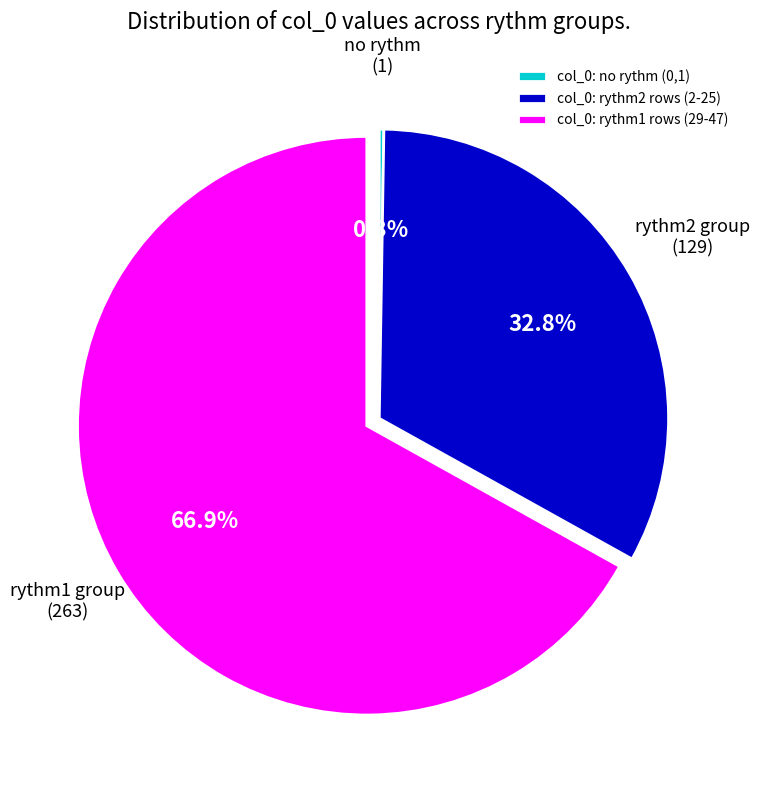

Is the sum of col_0: rythm2 rows (2-25) and col_0: rythm1 rows (29-47) greater than half?

Yes